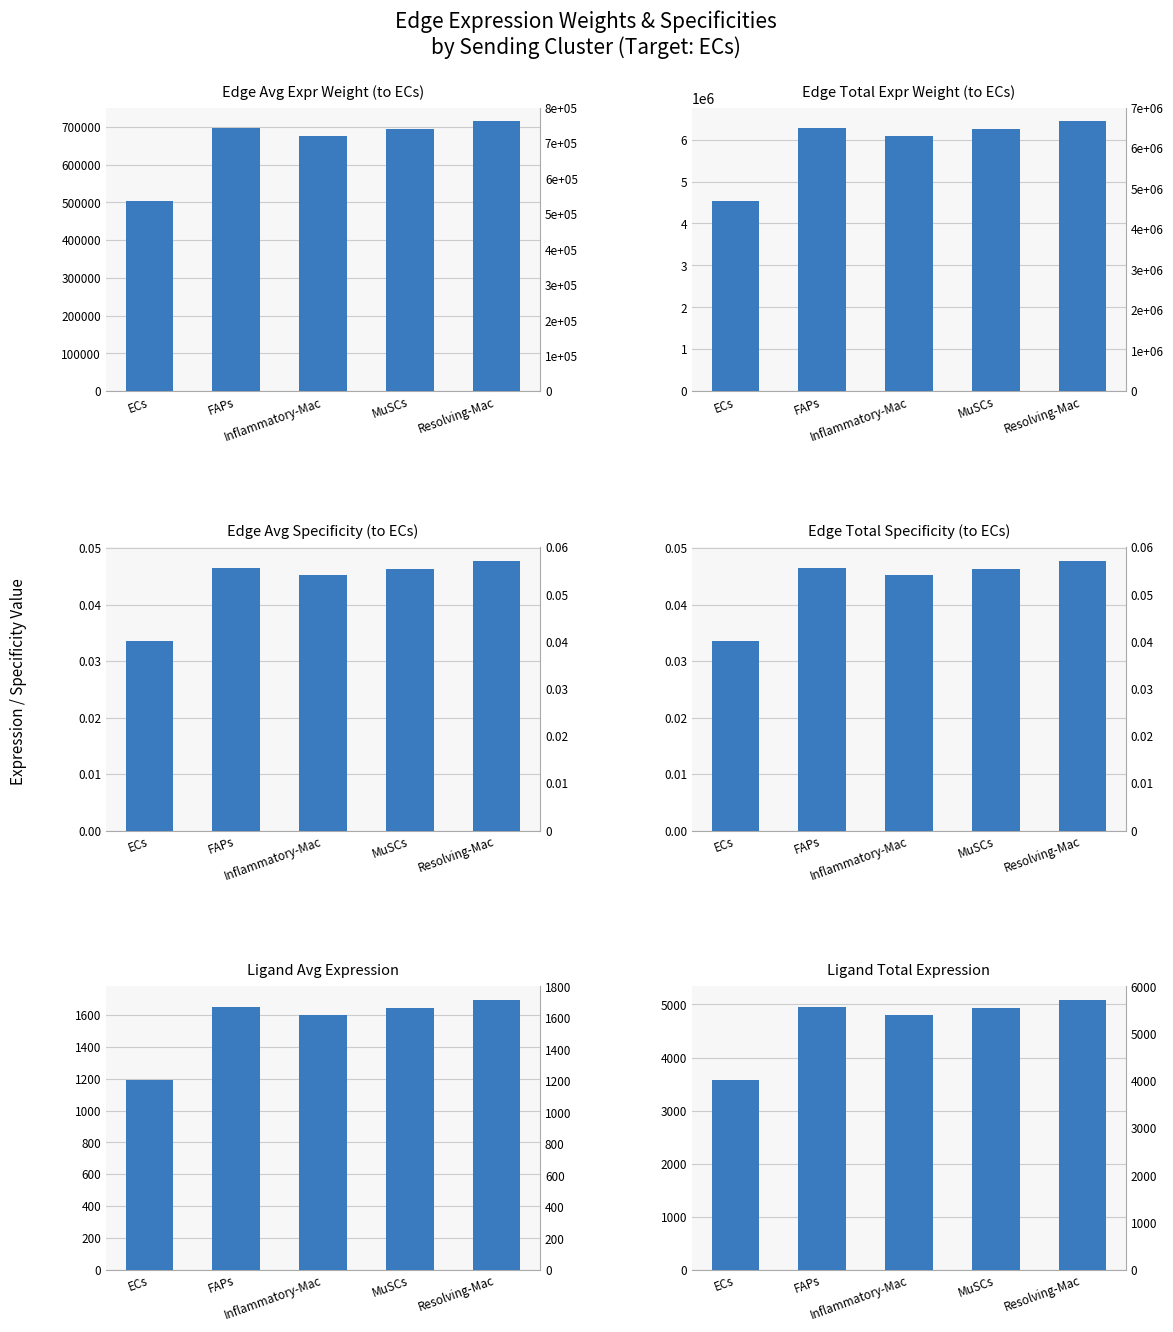

What is the lowest value of the Edge average expression weight series?

503406.2